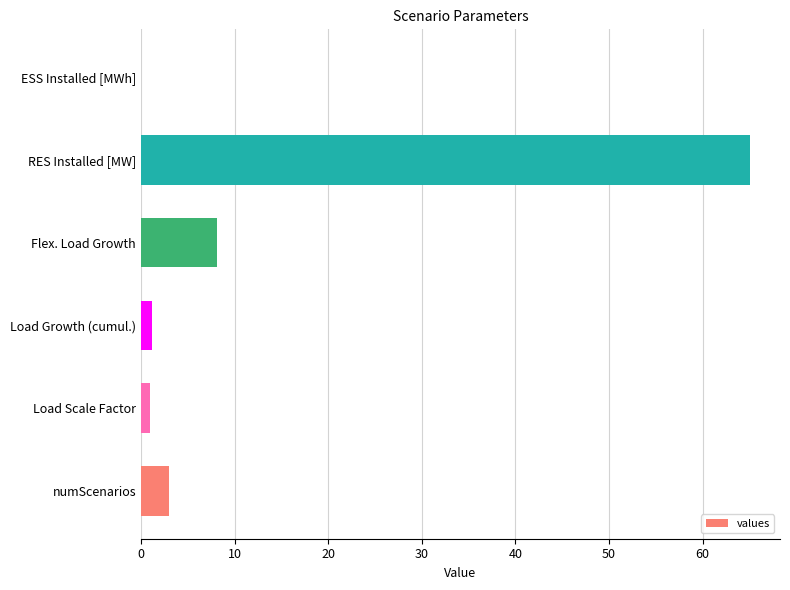

The chart shows a value of 8.1 at Flex. Load Growth. True or false?

True